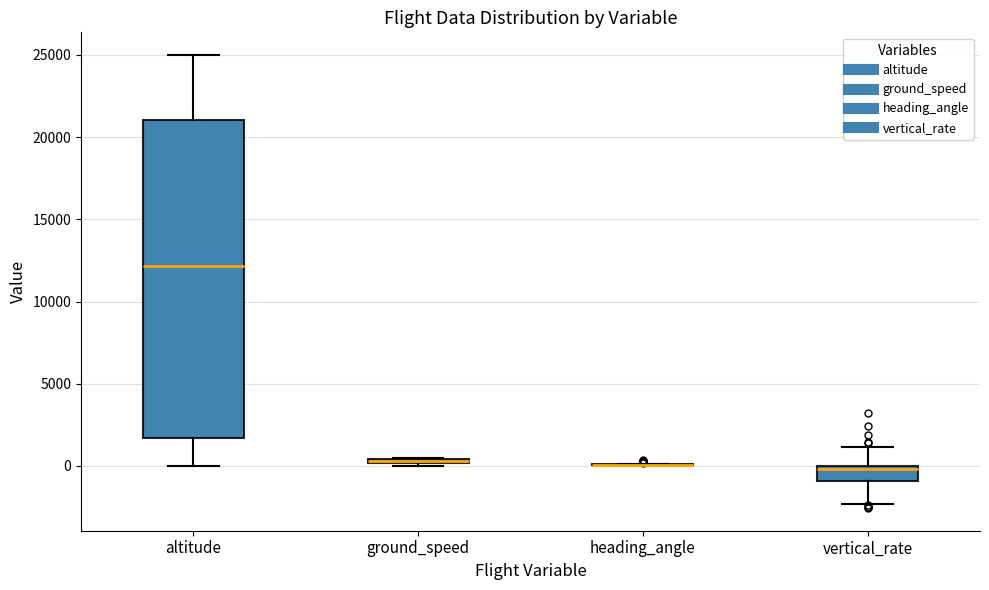

Where is the lower edge of the box for ground_speed on the y-axis? The values are not printed on the chart, so give them approximately, as read against the axis.

0